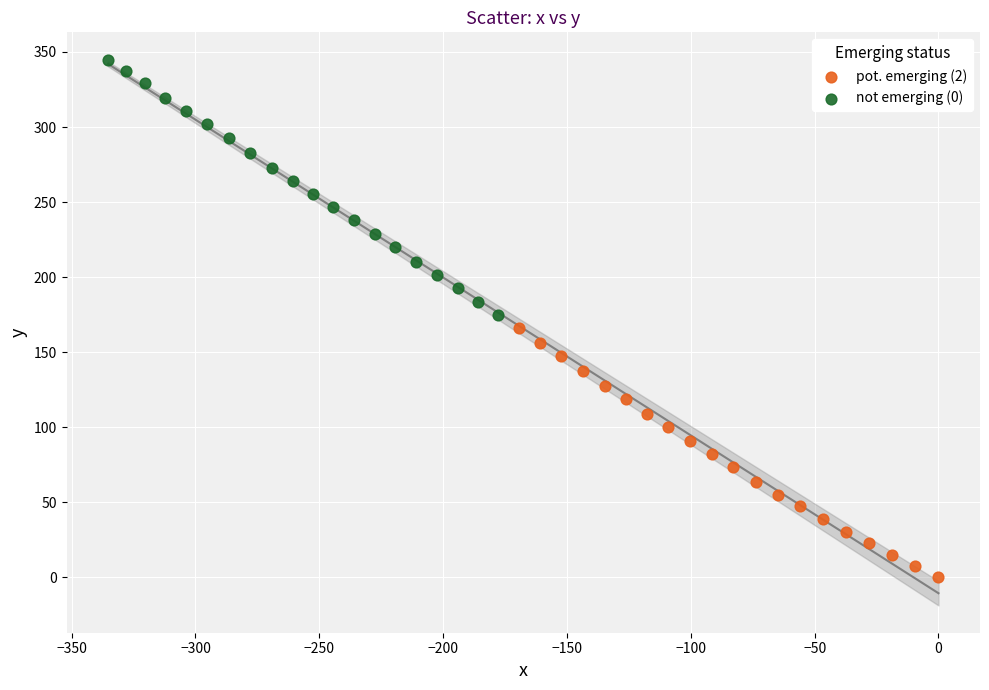

Which series contains the lowest Y value?

pot. emerging (2)